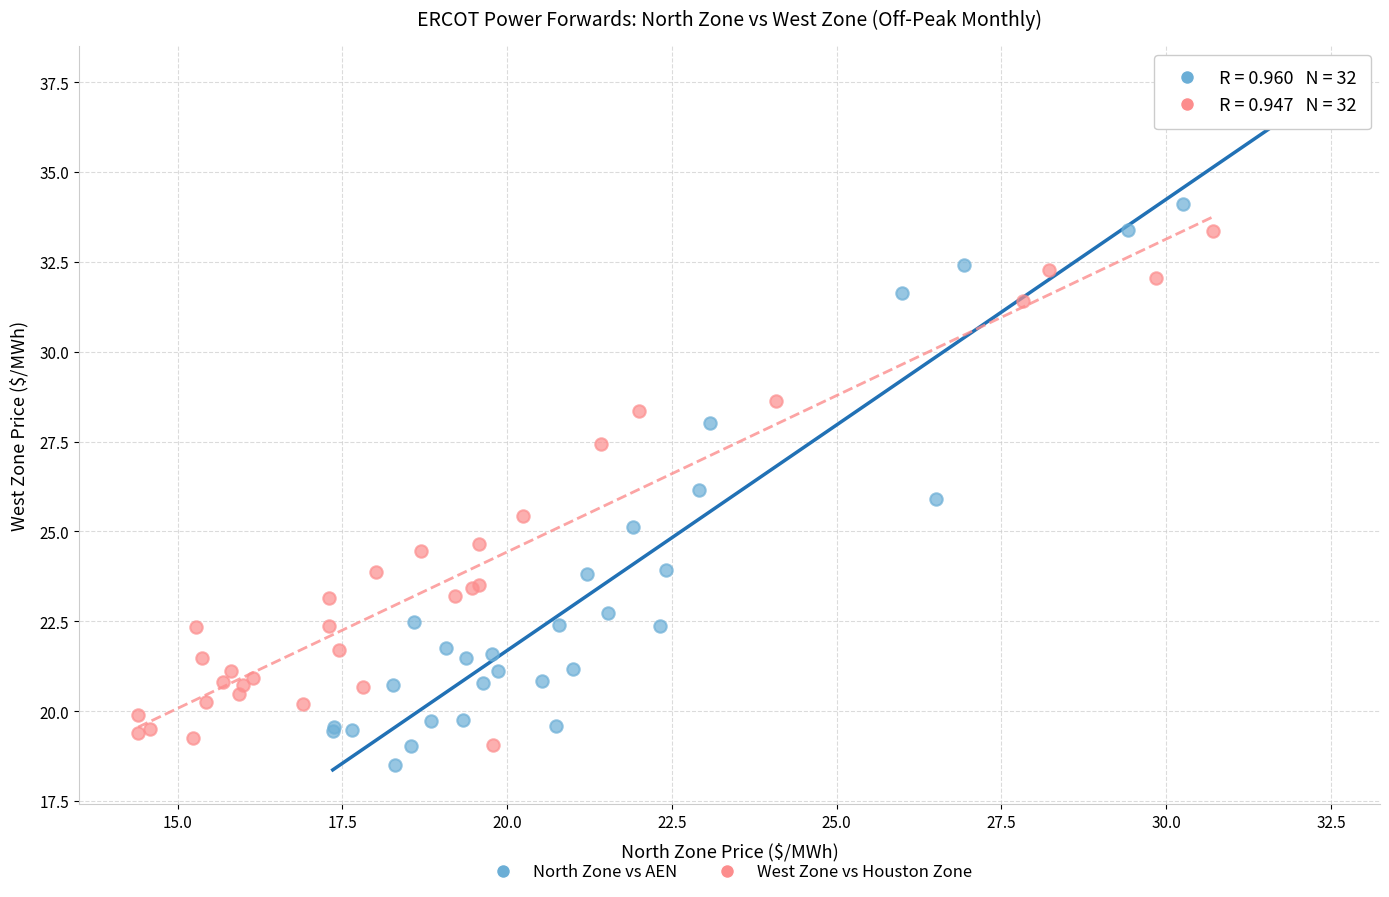

Which series contains the lowest Y value?

North Zone vs AEN